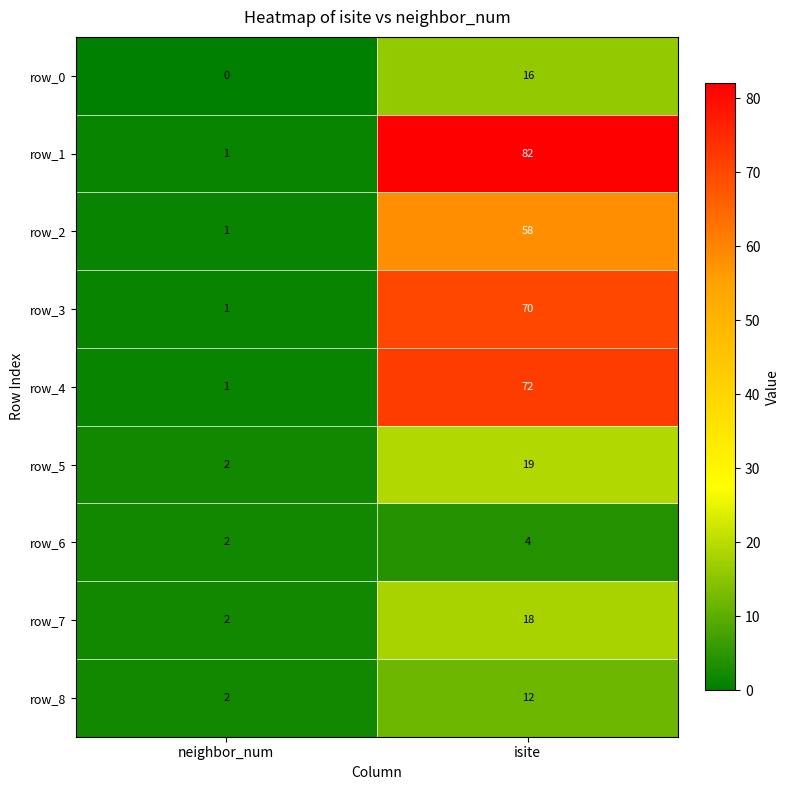

Which series has the largest total across all categories?

row_1